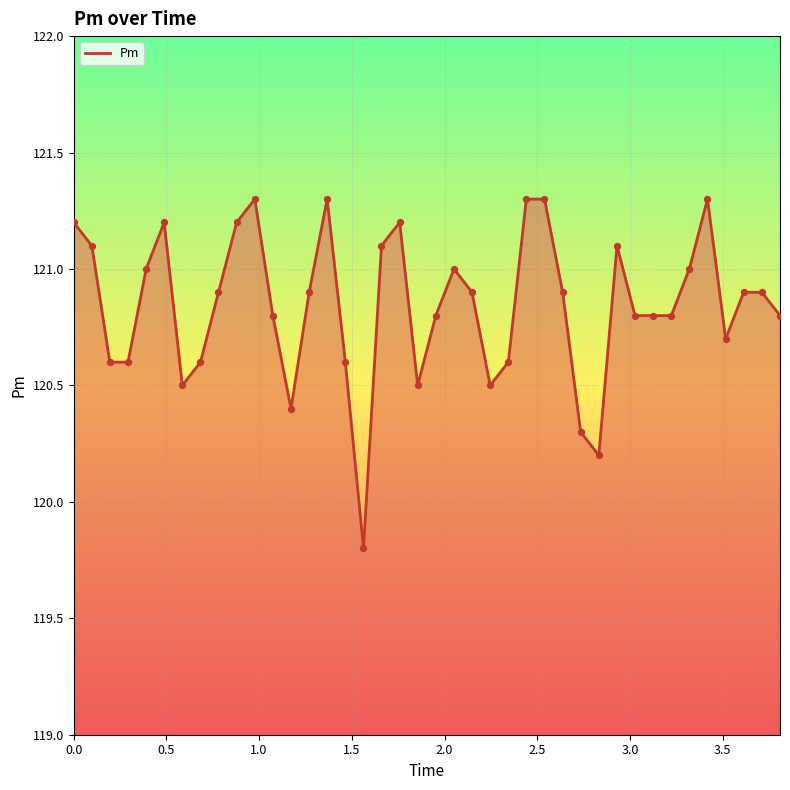

What is the difference between the maximum and minimum values?

1.5